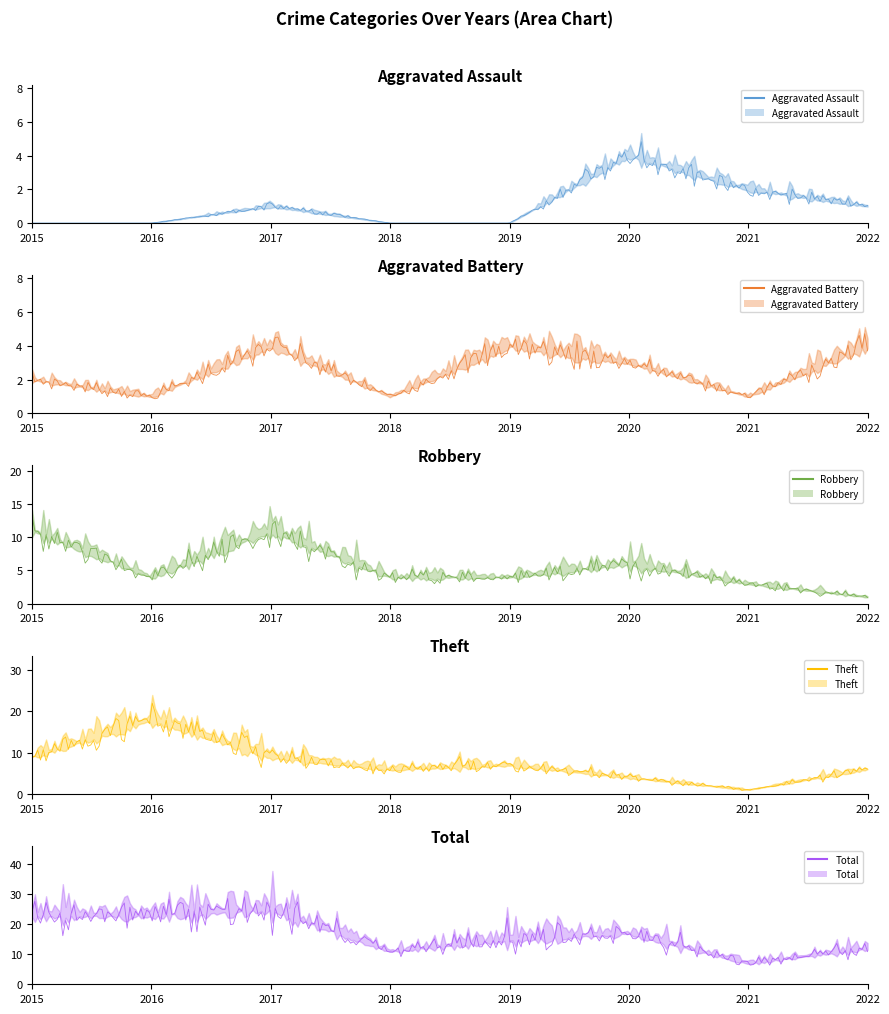

What is the value of the Theft point at the 3rd from the left?

9